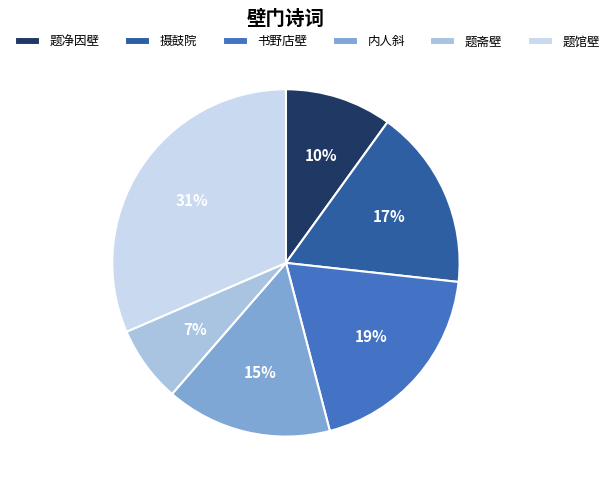

The 书野店壁 slice represents 25% of the pie. True or false?

False